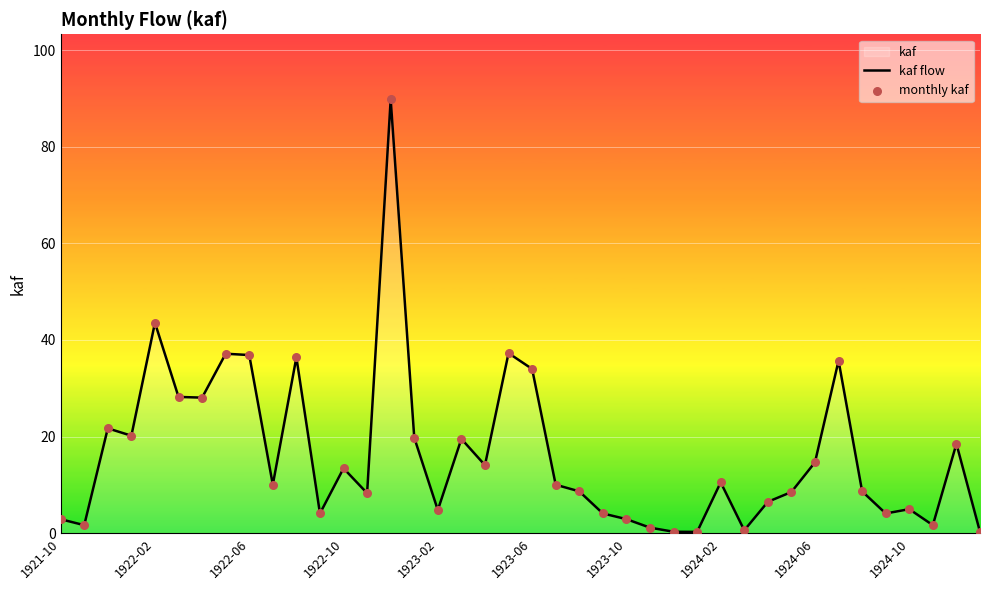

At how many categories does at least one series exceed 79?

1